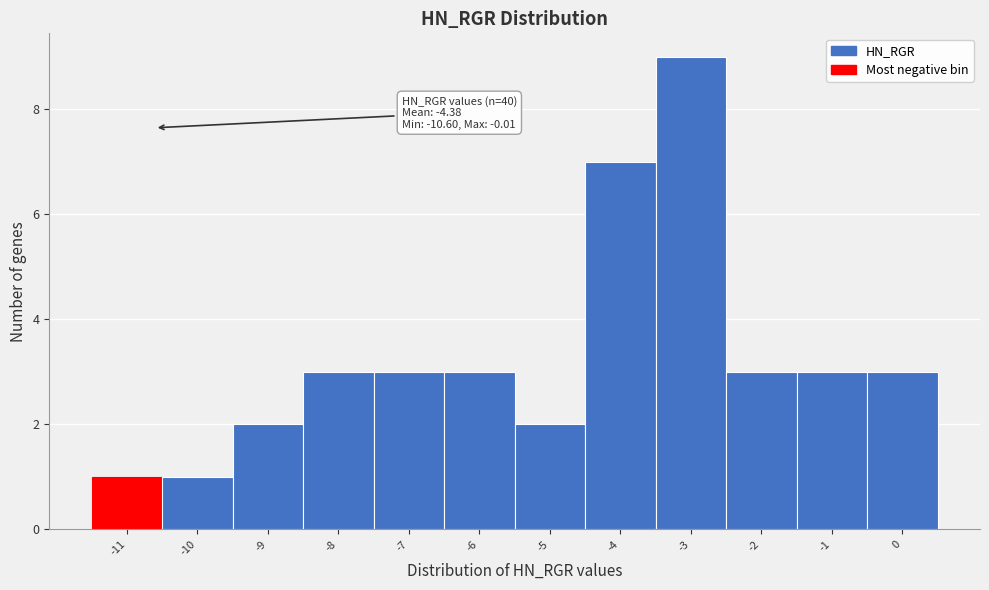

Which range on the x-axis has the tallest bar?

-3.5 to -2.5